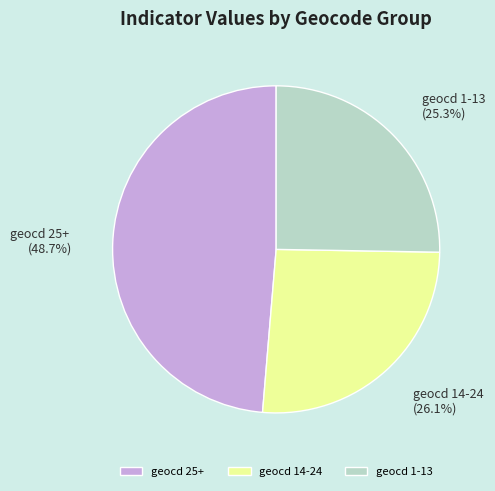

Is there any slice that represents more than half of the pie?

No